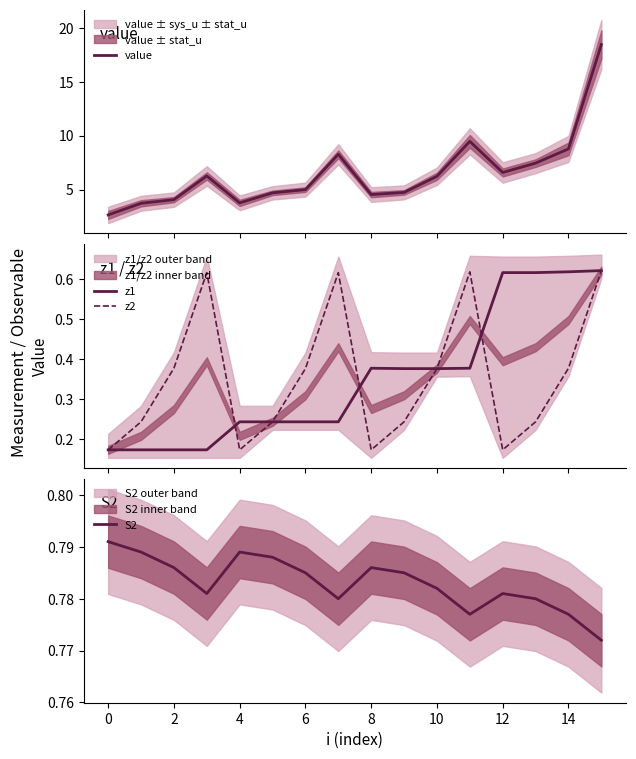

Rank the series by their maximum value, from lowest to highest.

z1, z2, S2, value